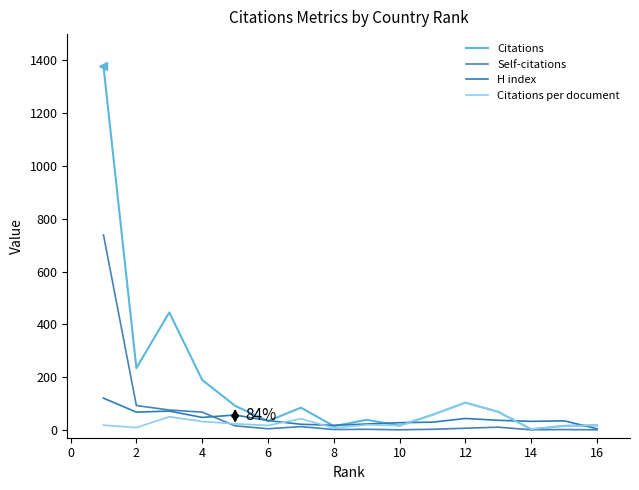

In Self-citations, how many points are higher than both neighbors (excluding endpoints)?

4